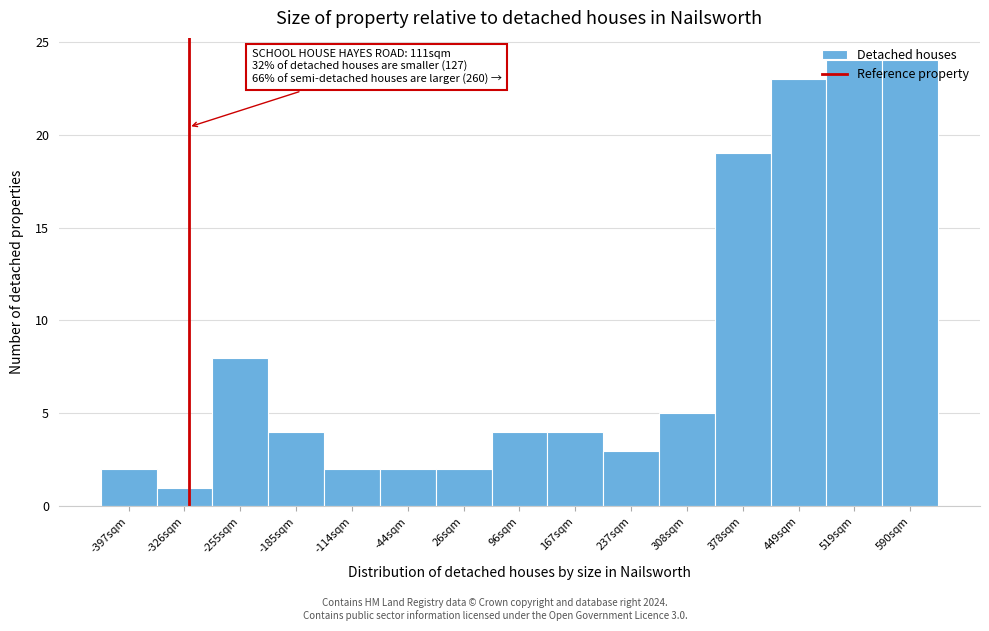

What is the difference between the values at -255sqm and 378sqm?

11